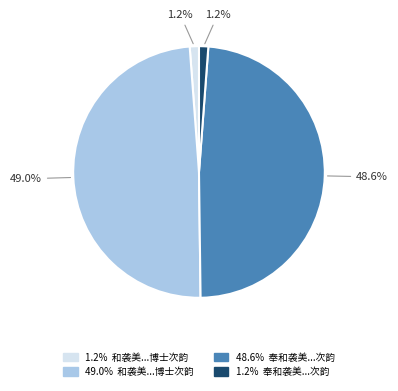

Is there any slice that represents more than half of the pie?

No